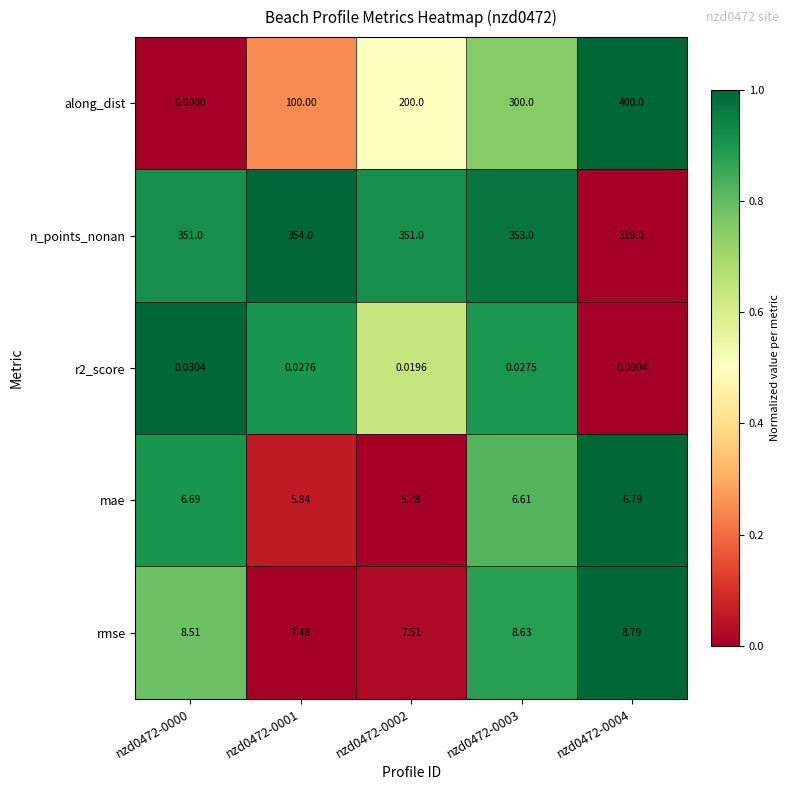

Which series has the largest total across all categories?

n_points_nonan